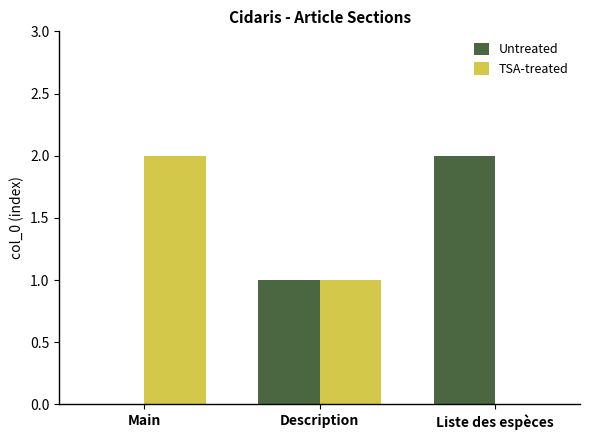

Is the value of Untreated at Main greater than the value of TSA-treated at Description?

No